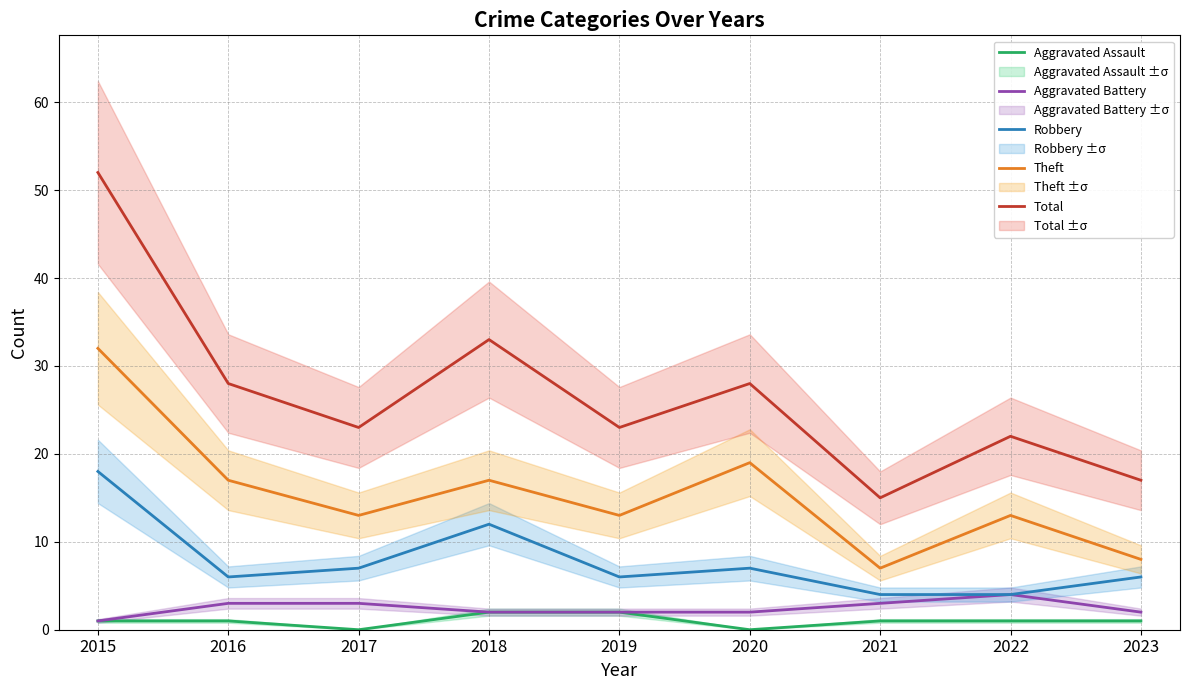

How many positive values does the Aggravated Assault series have?

7